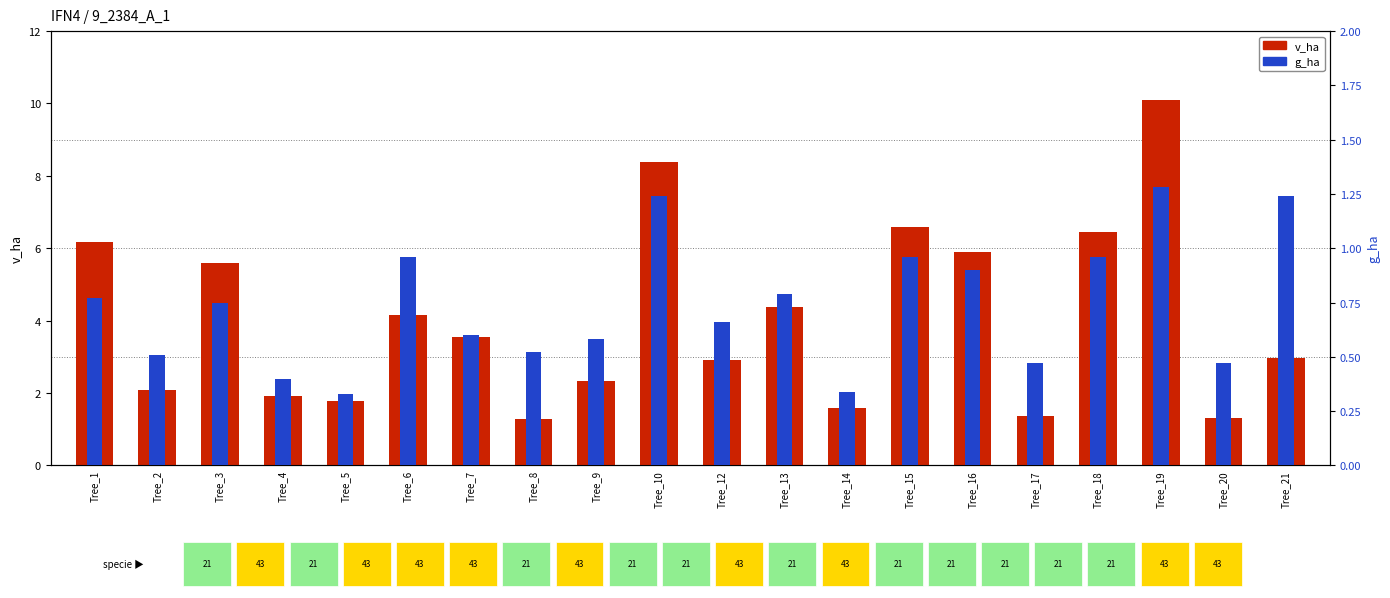

Which has a higher value, Tree_21 or Tree_5?

Tree_21